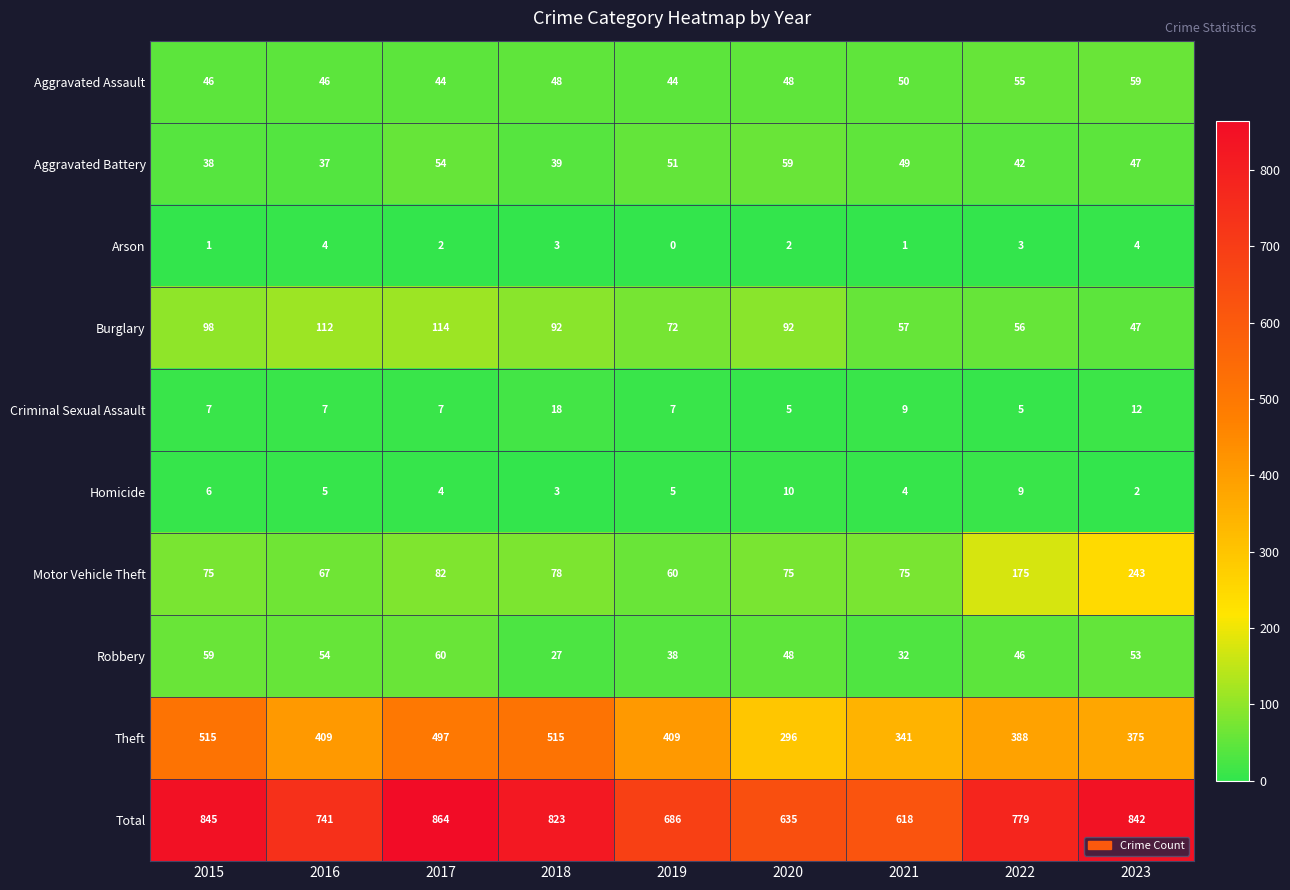

Which series has the widest spread of values?

Total